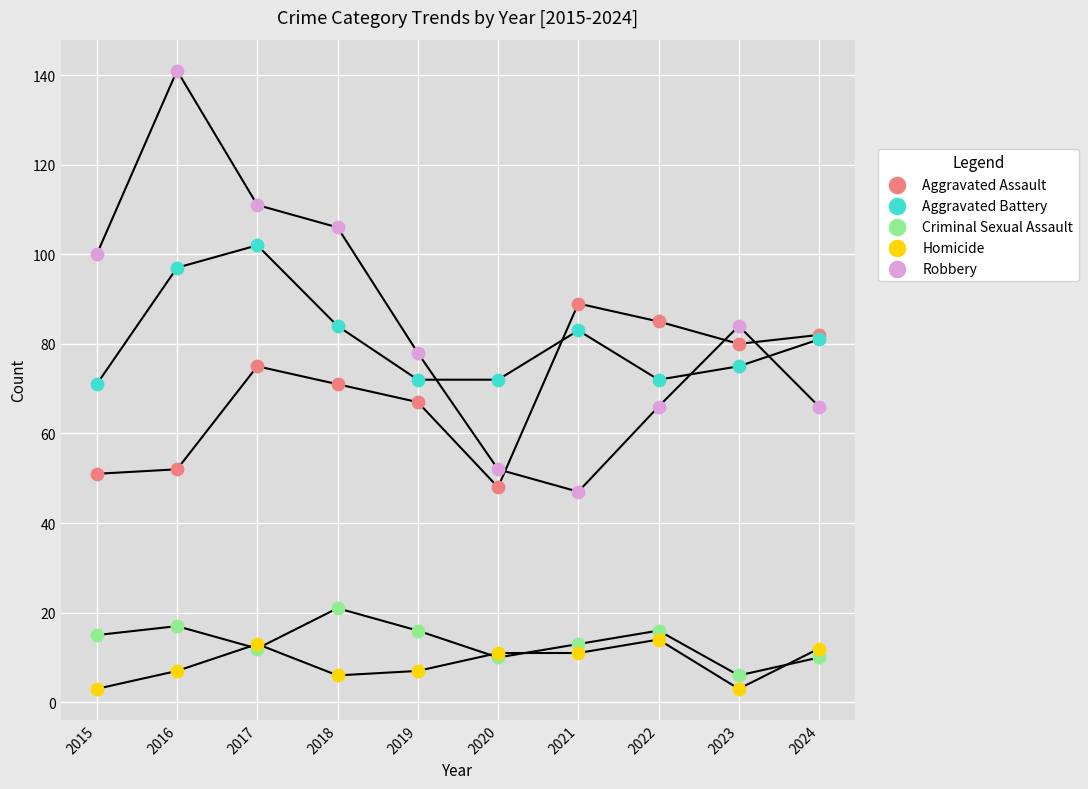

Which series contains the highest Y value?

Robbery